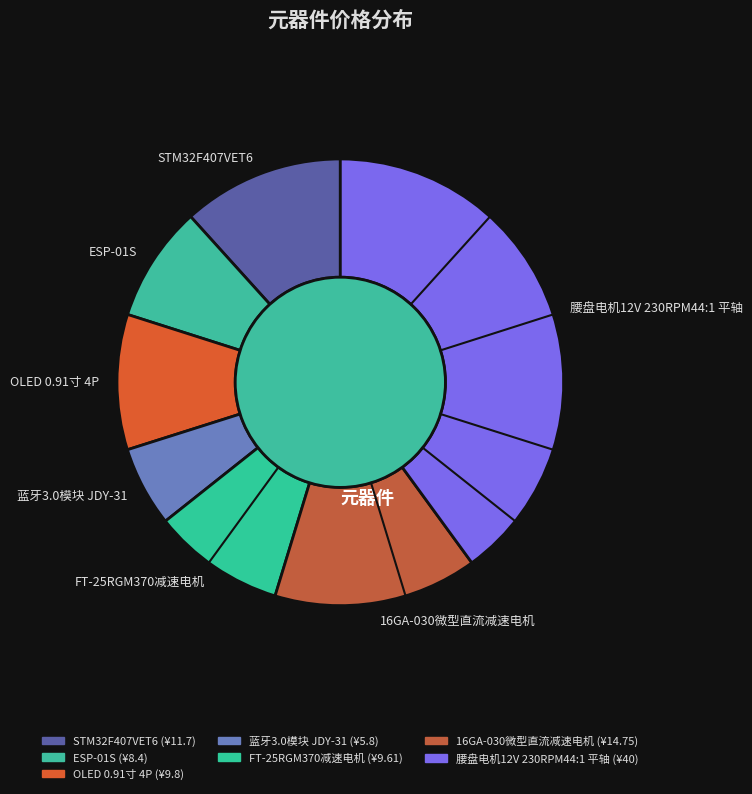

Is there any slice that represents more than half of the pie?

No